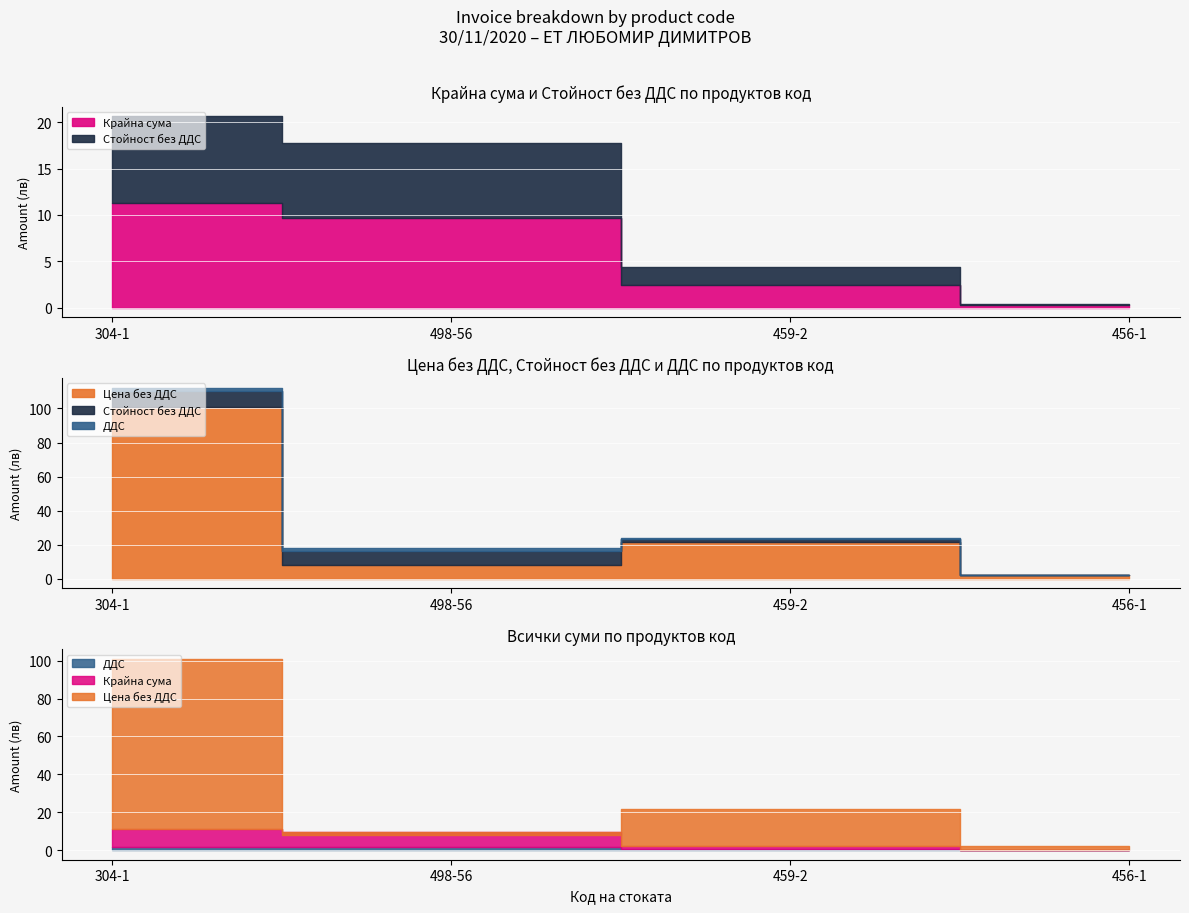

Is it true that Цена без ДДС equals 8.1 at 498-56?

True